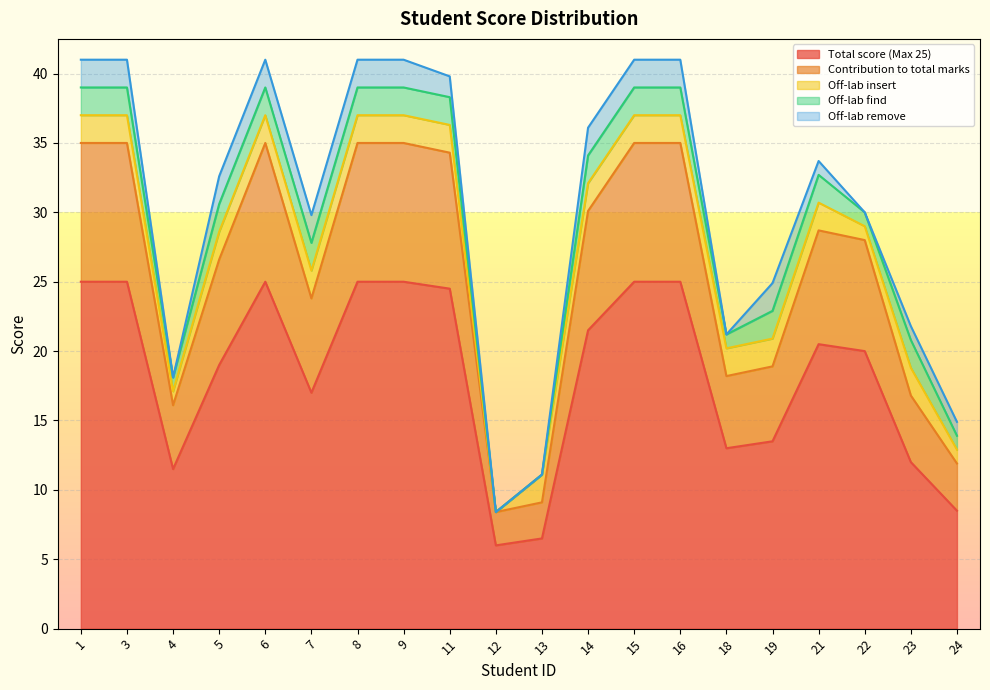

Where is the first local maximum for Total score (Max 25)?

6